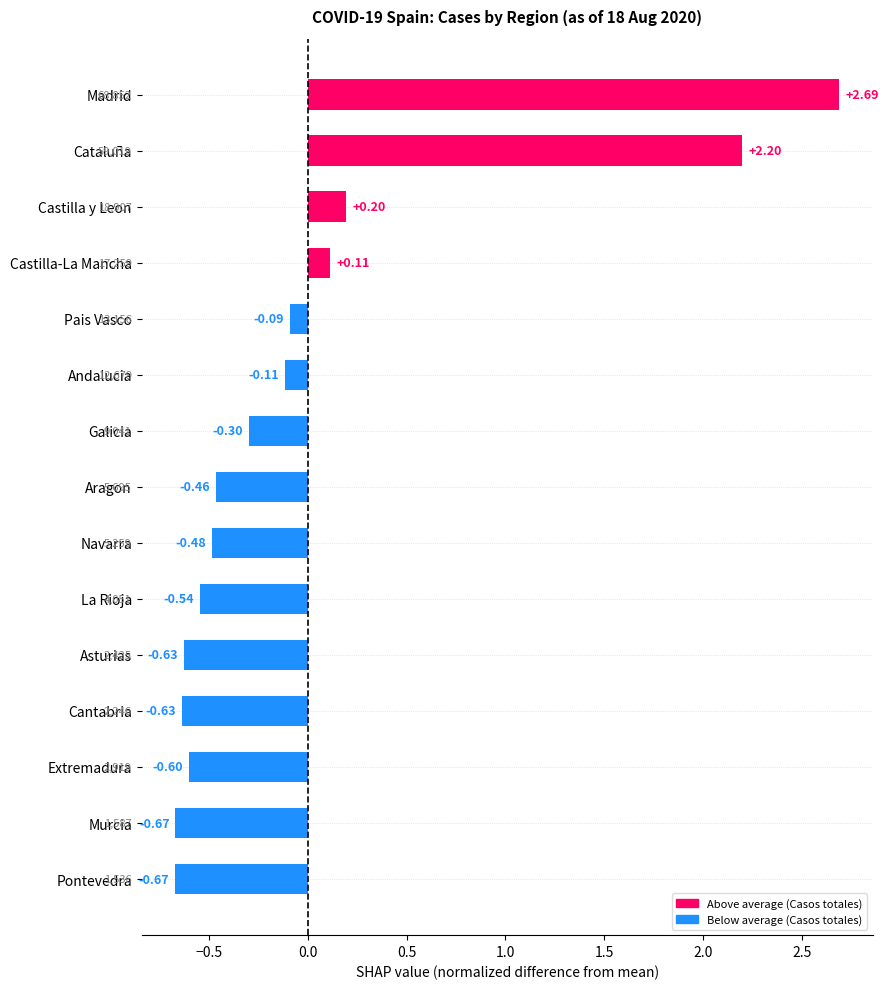

What is the label of the 3rd bar from the bottom?

Extremadura